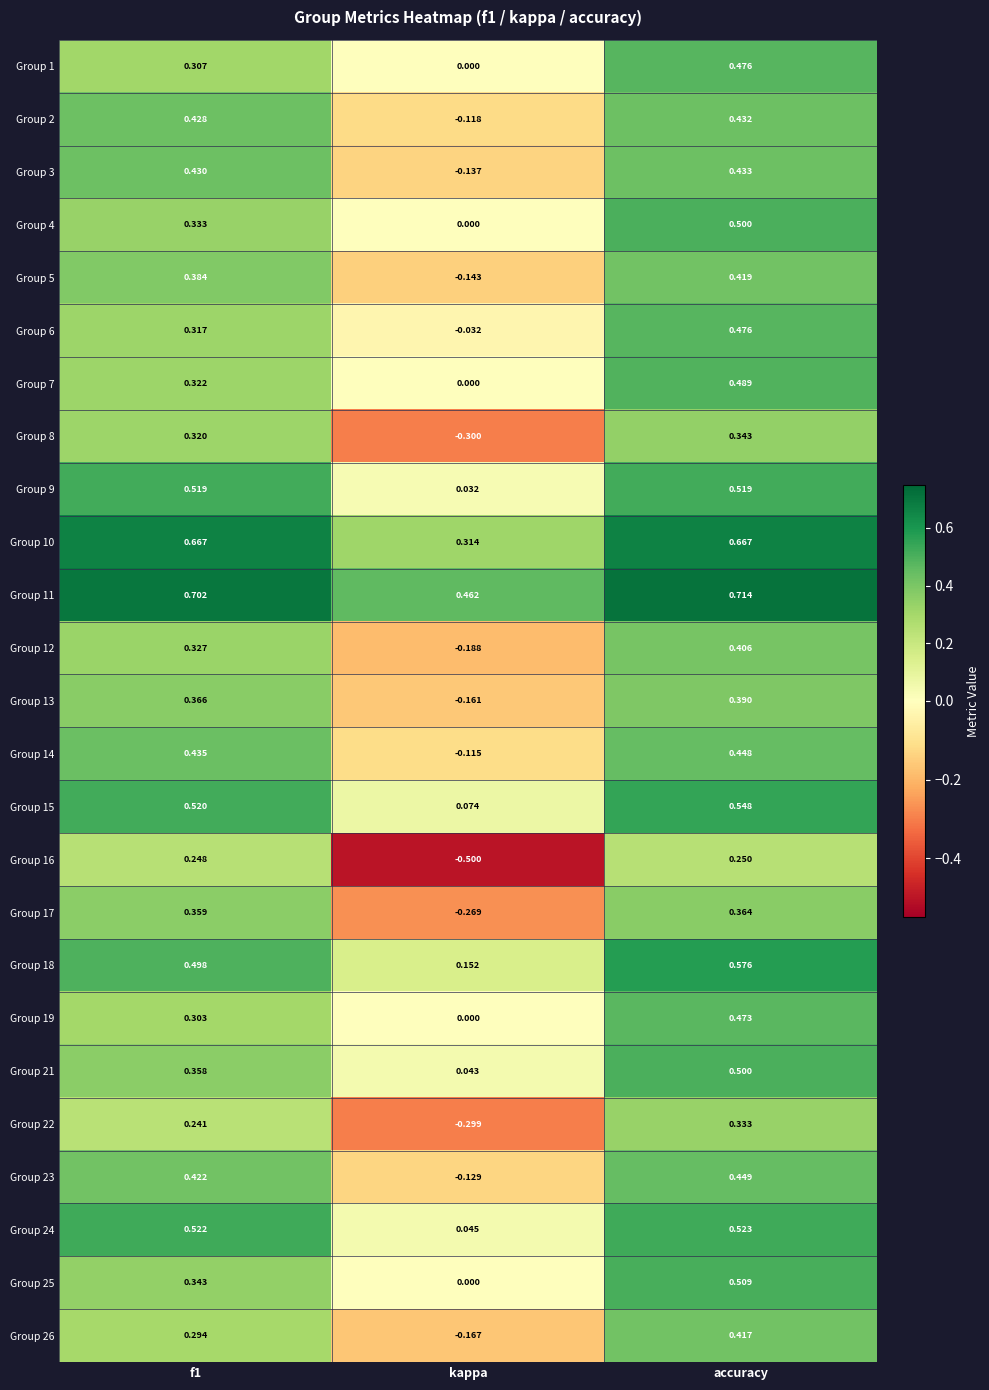

Where is Group 24 nearest to the value 0?

kappa